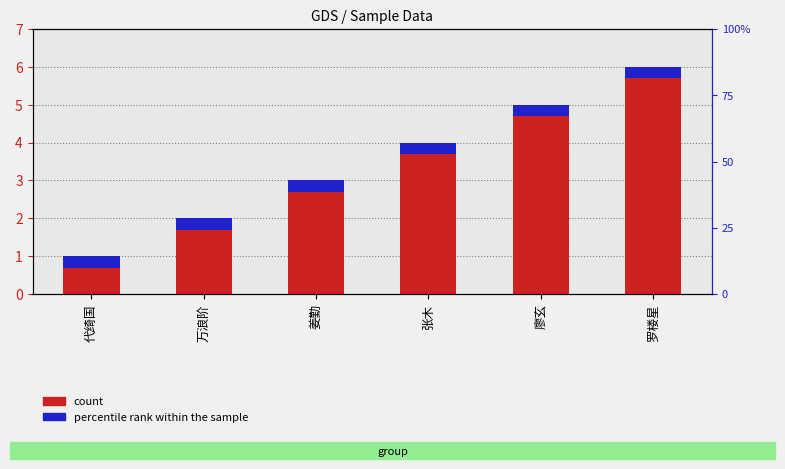

Reading left to right, transcribe all the data shown in this chart.

1	2	3	4	5	6